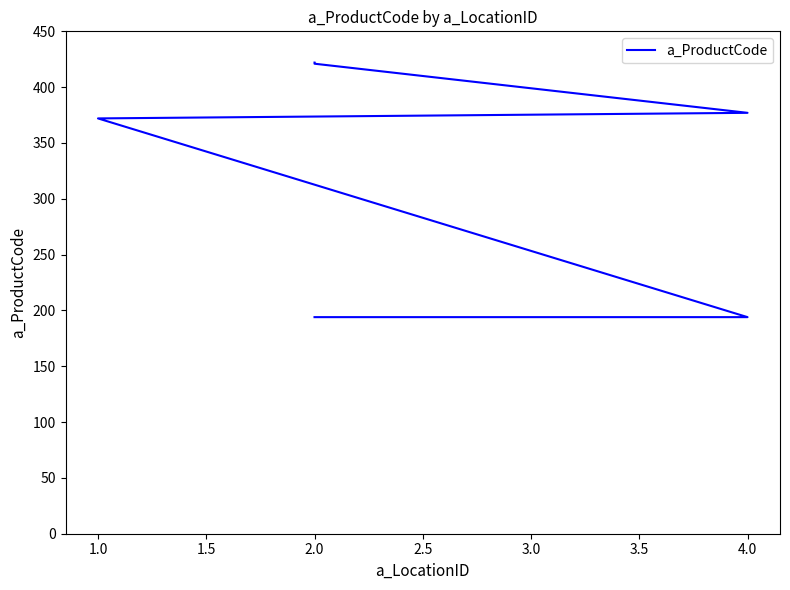

True or false: the data has more than 1 interior local peaks.

False